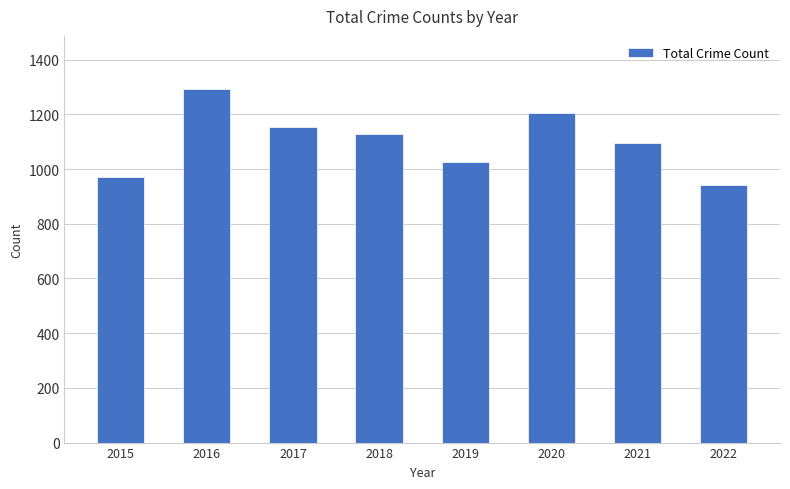

Rank the categories by value from highest to lowest.

2016, 2020, 2017, 2018, 2021, 2019, 2015, 2022